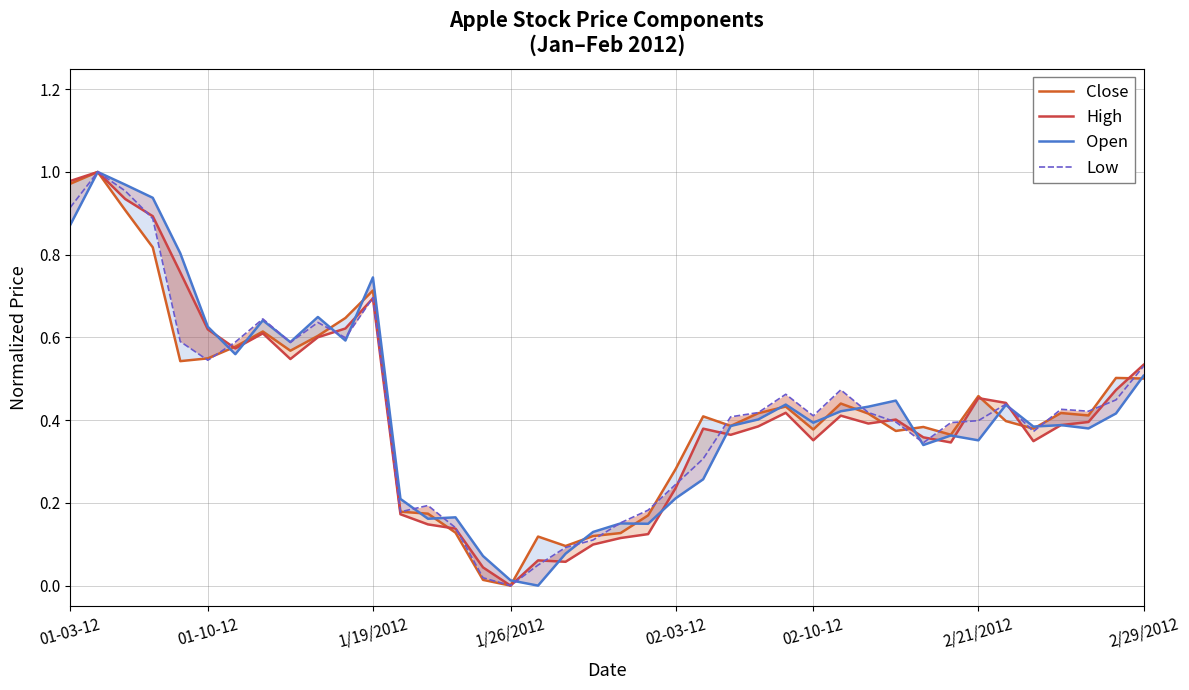

How many values in Open are above zero?

39